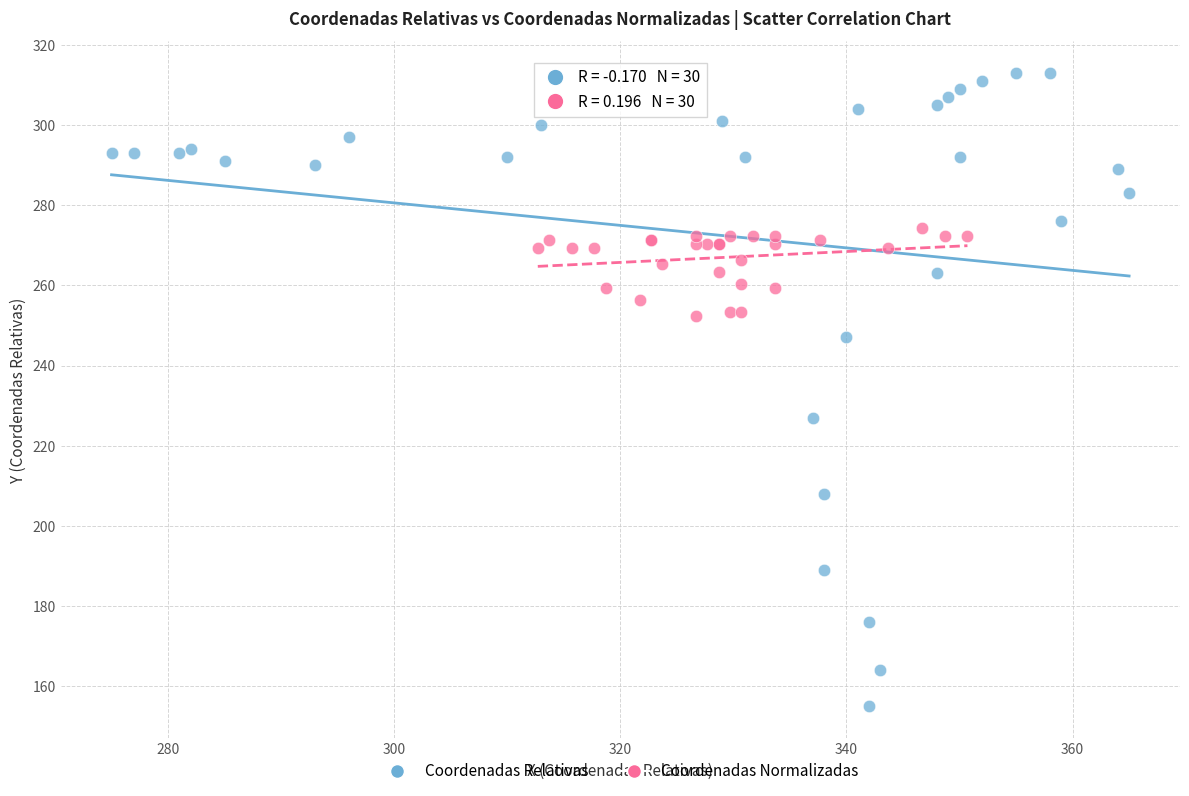

Which series contains the highest Y value?

Coordenadas Relativas